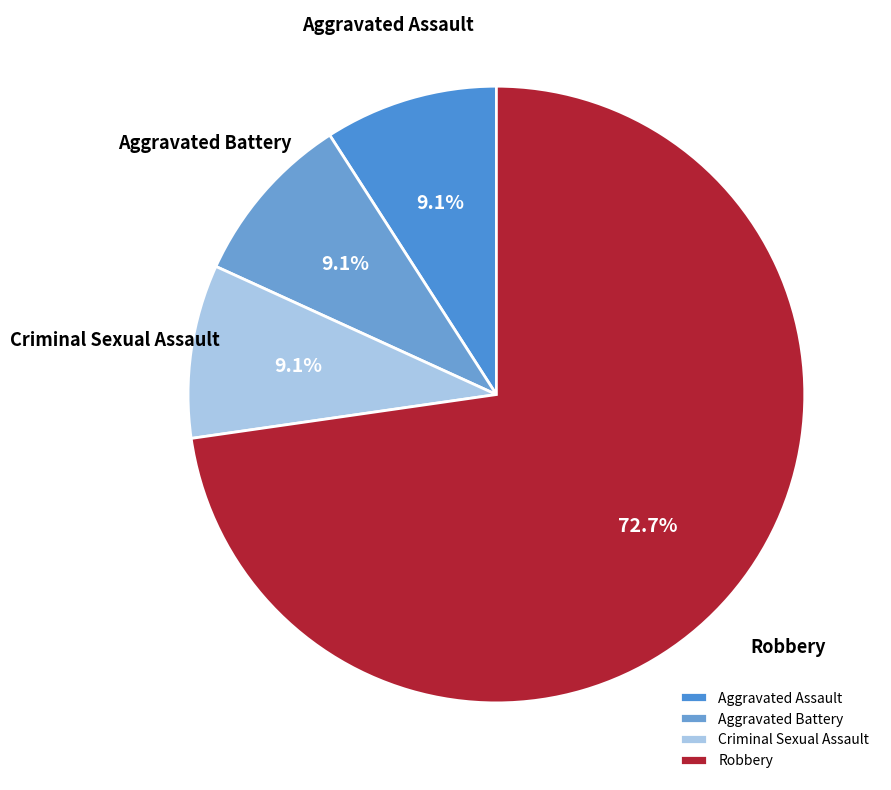

Approximately how many times larger is the value at Robbery compared to Aggravated Assault?

8.0